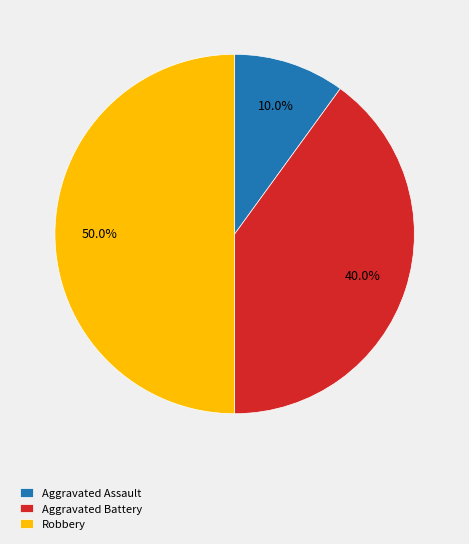

What is the largest slice in the pie chart?

Robbery